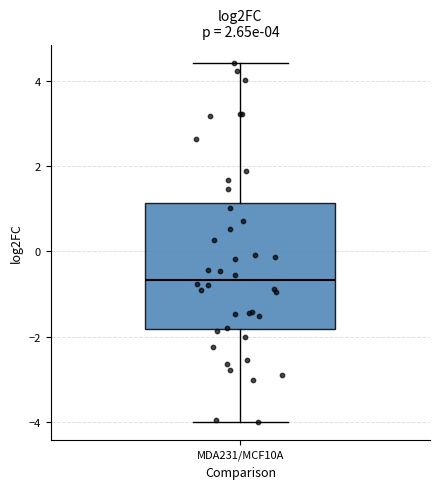

Where does the upper whisker of the box for MDA231/MCF10A end on the y-axis? The values are not printed on the chart, so give them approximately, as read against the axis.

4.4